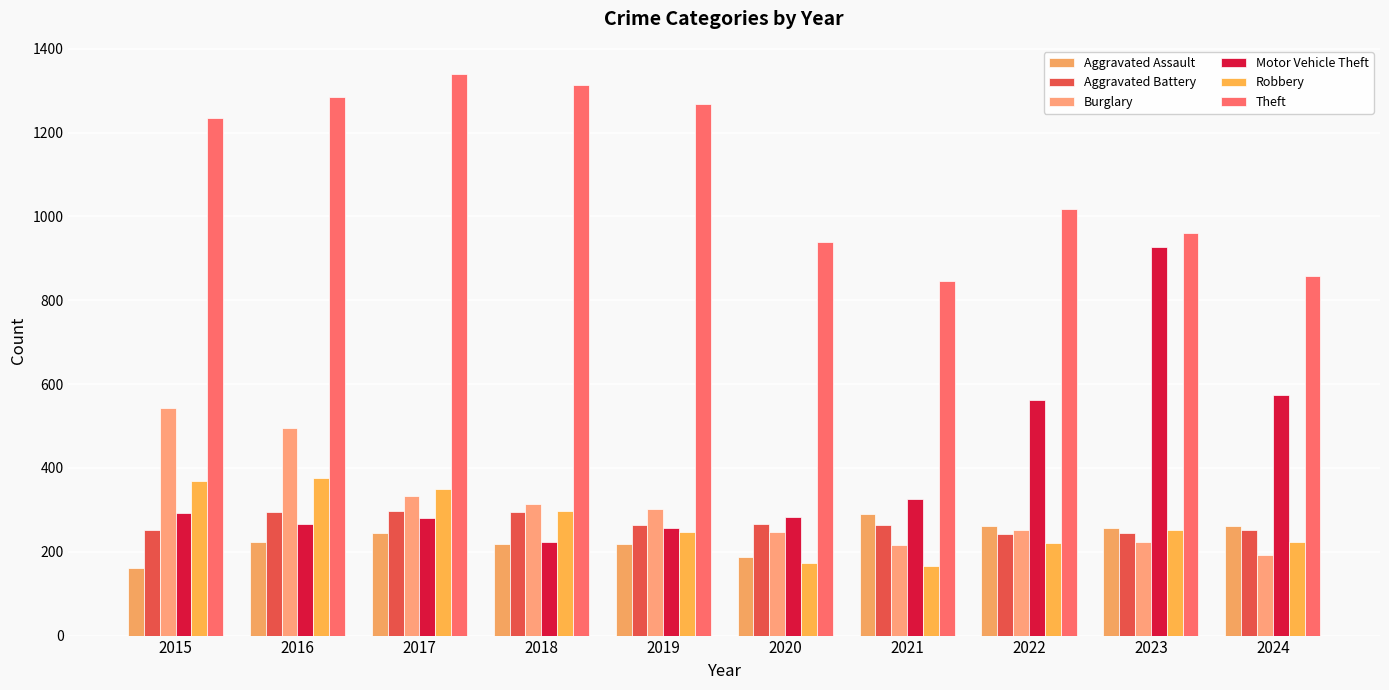

At how many categories does at least one series exceed 465?

10